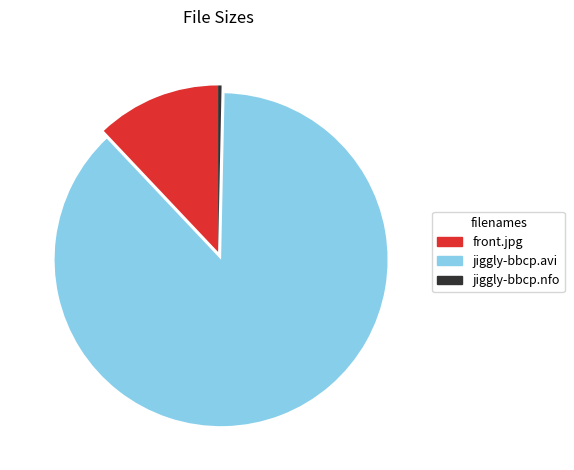

Which category has the biggest portion of the pie?

jiggly-bbcp.avi